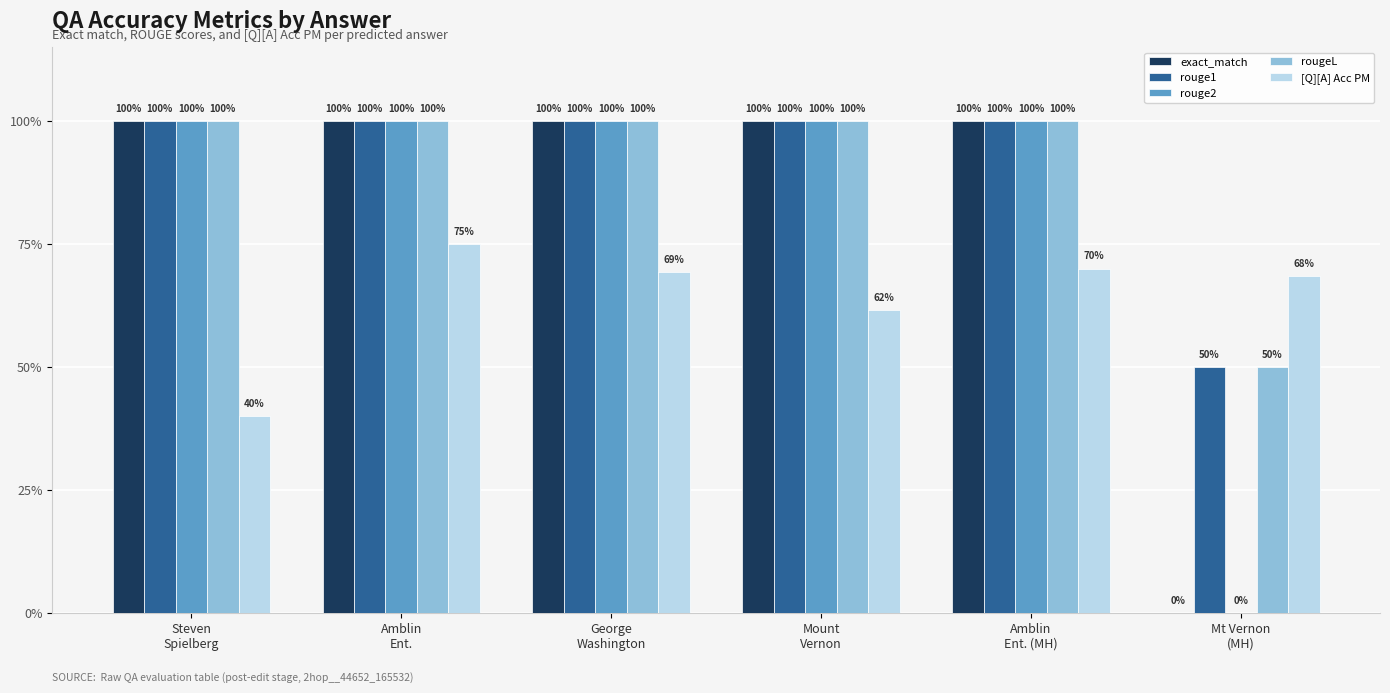

What is the average value of the exact_match series?

0.8